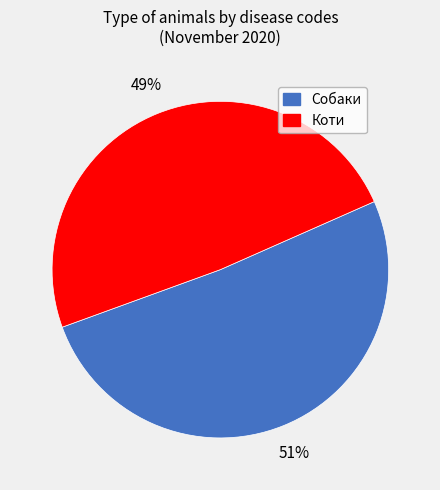

To the nearest percent, what is the difference between the largest and smallest slice percentages?

2%